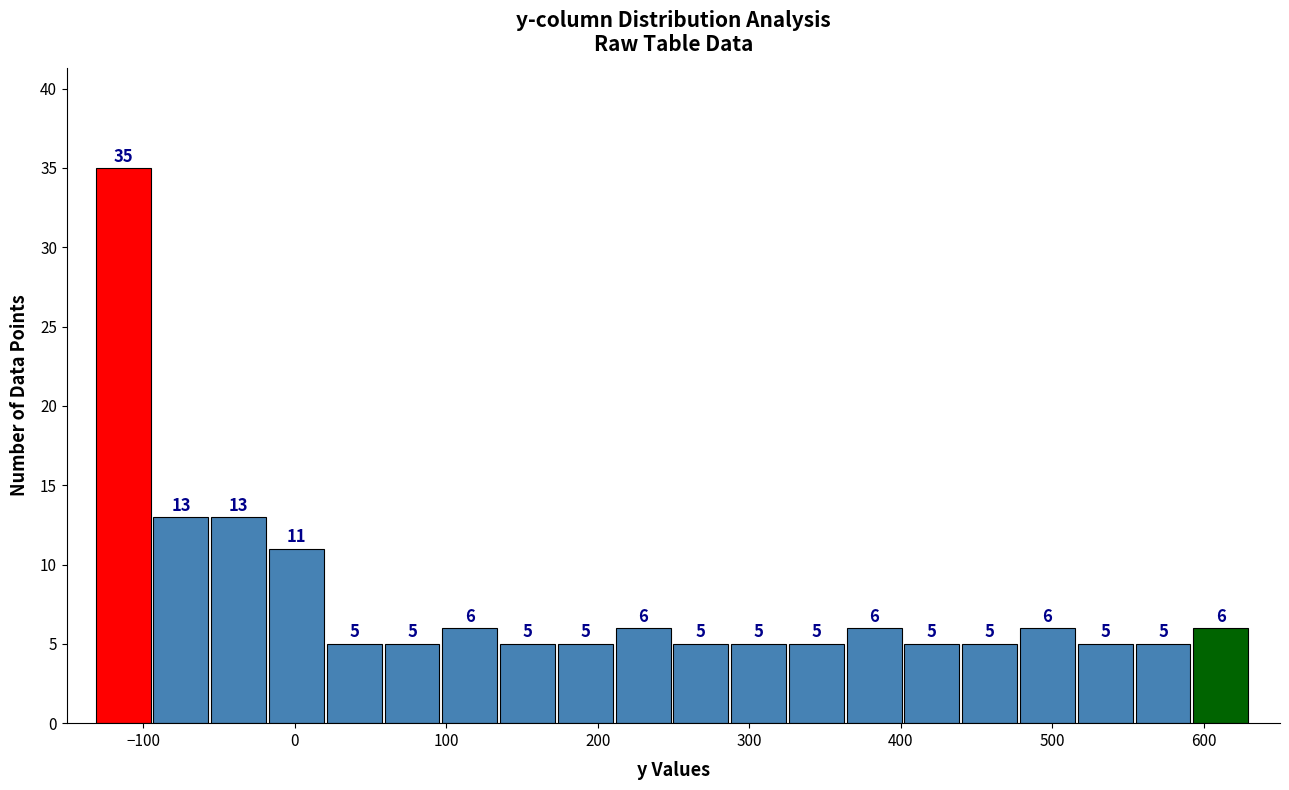

Read against the x-axis, roughly where is the centre of the tallest bar?

-110